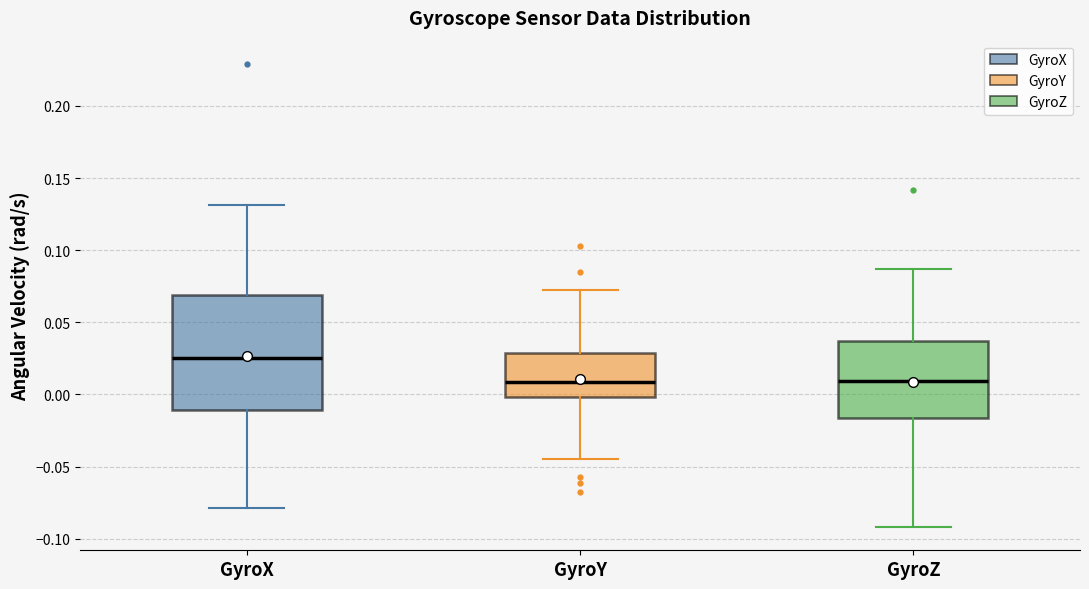

Which box has the highest median line?

GyroX